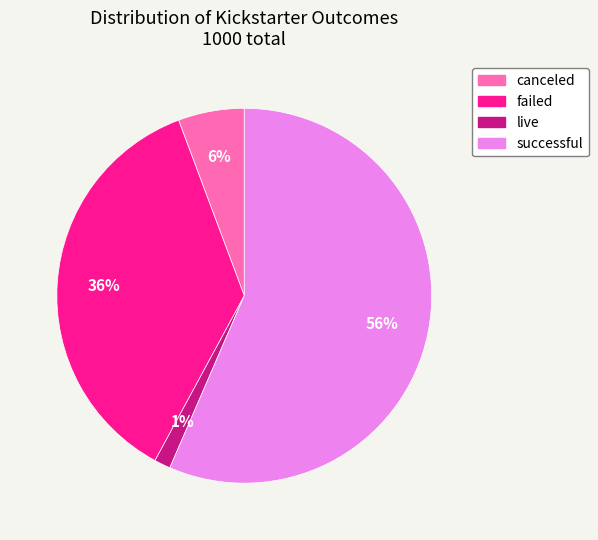

Between failed and successful, which is larger?

successful